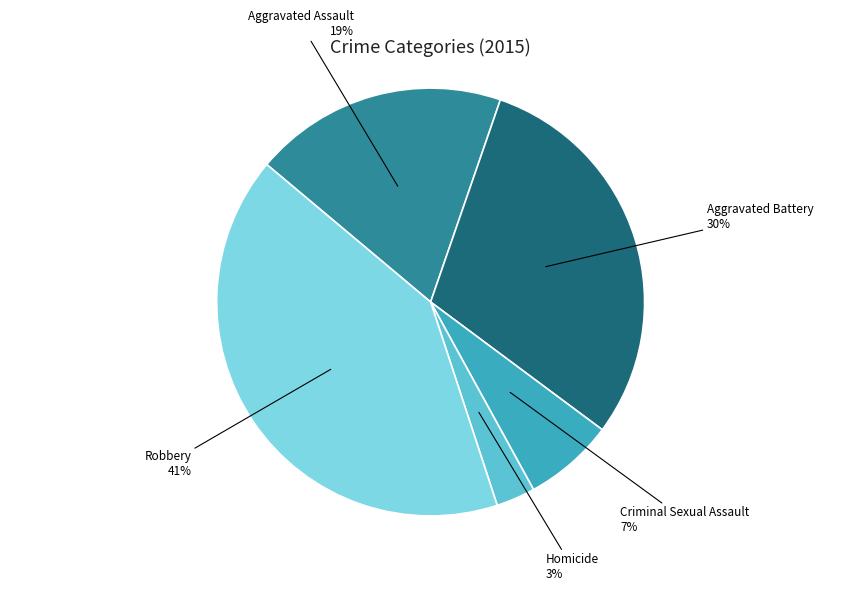

Rank the categories by value from highest to lowest.

Robbery, Aggravated Battery, Aggravated Assault, Criminal Sexual Assault, Homicide